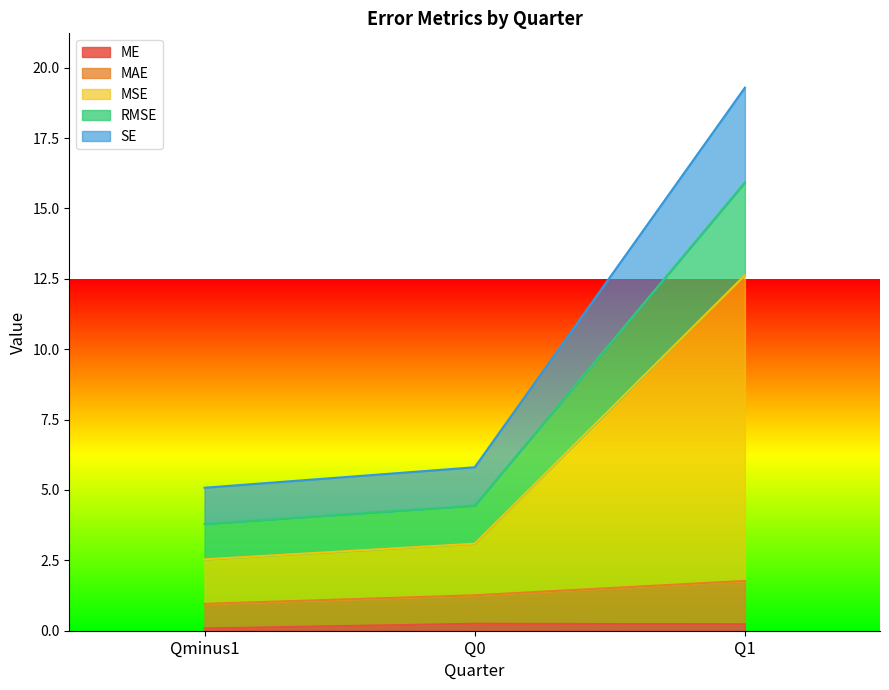

What is the difference between the highest and lowest values at Q1?

19.1